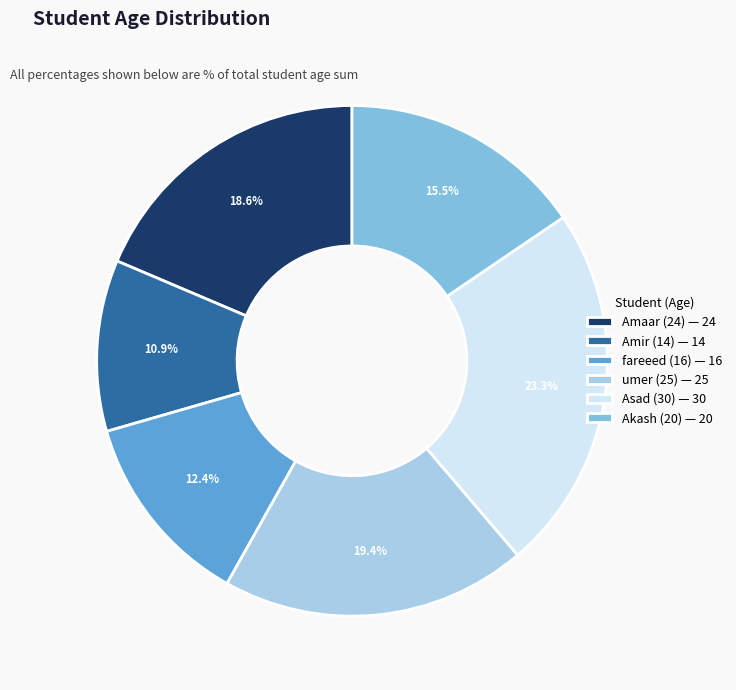

Is there any slice that represents more than half of the pie?

No